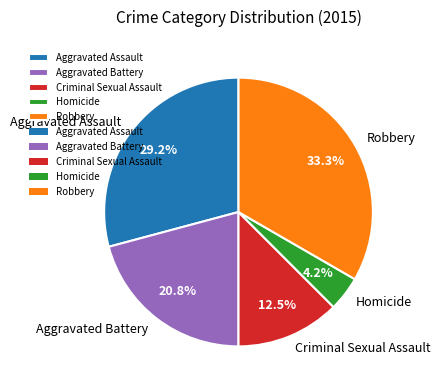

To the nearest percent, what is the combined percentage of Aggravated Battery and Criminal Sexual Assault?

33%